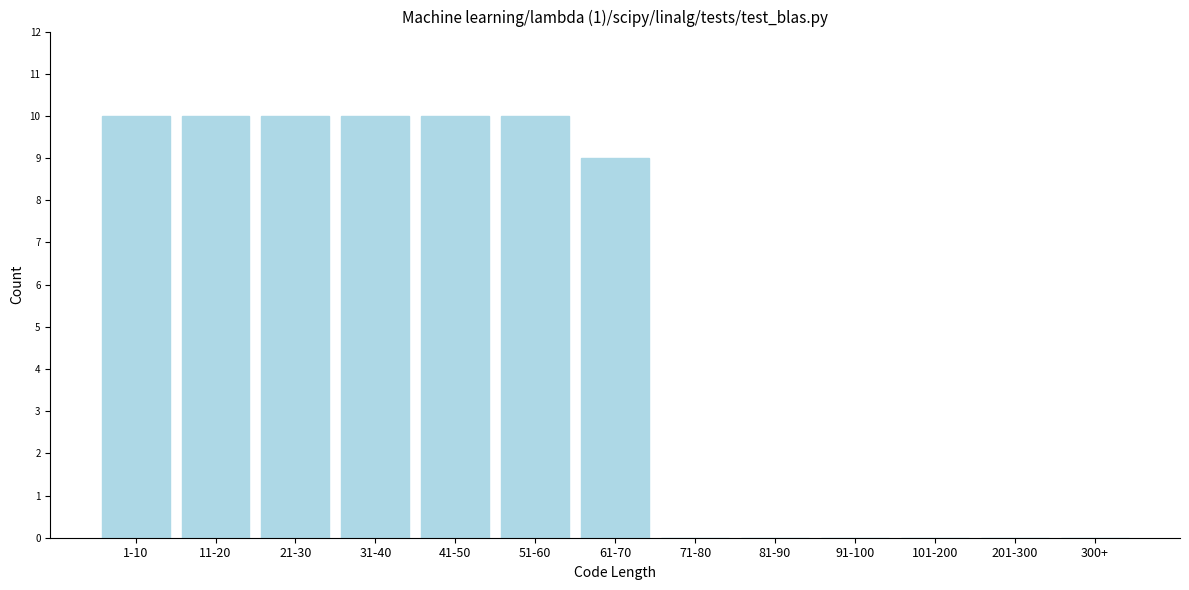

Reading left to right, transcribe all the data shown in this chart.

1-10=10	11-20=10	21-30=10	31-40=10	41-50=10	51-60=10	61-70=9	71-80=0	81-90=0	91-100=0	101-200=0	201-300=0	300+=0